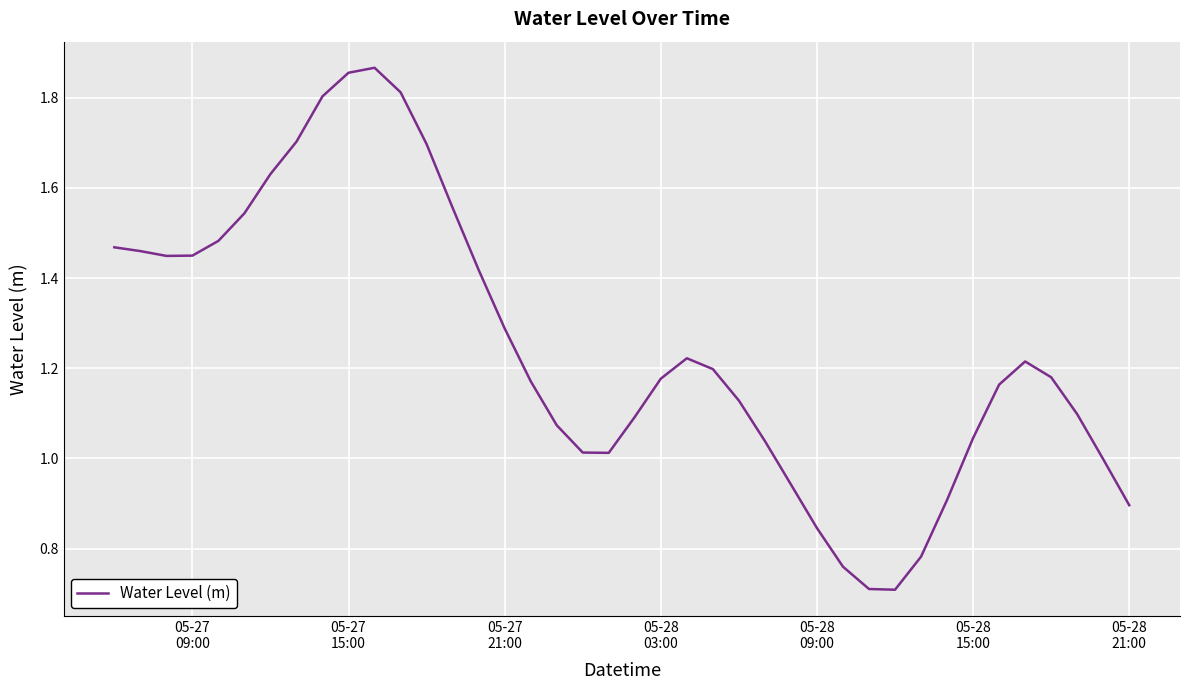

What is the minimum value shown in the chart?

0.7